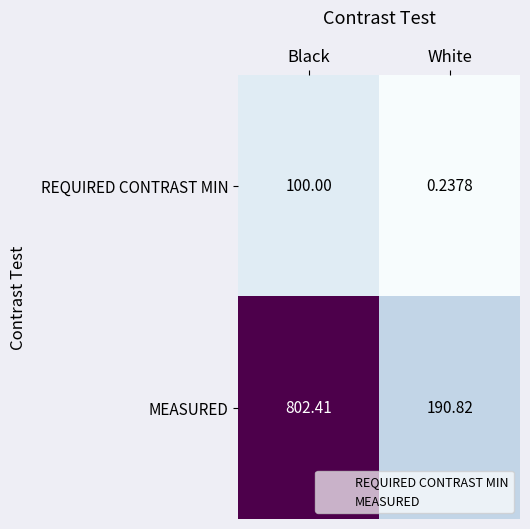

Which series changed the most between Black and White?

MEASURED